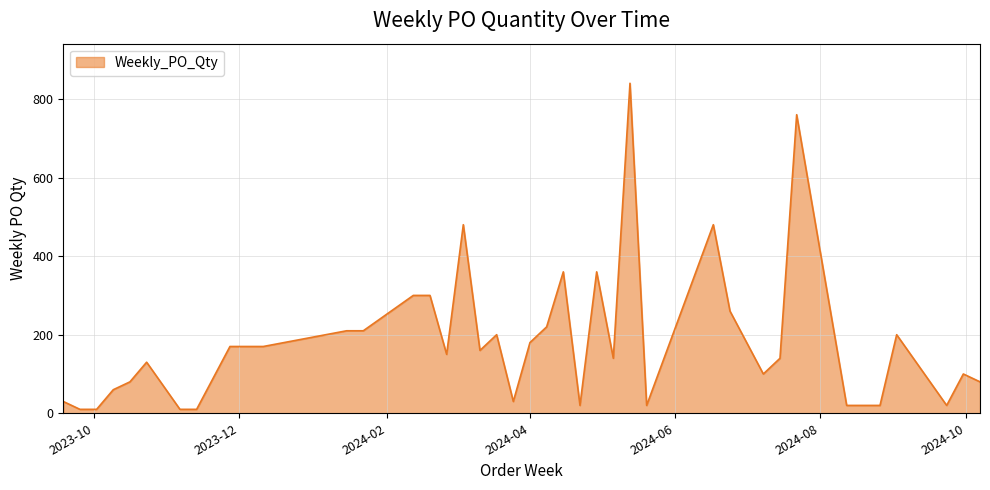

Does the chart have visible grid lines?

Yes